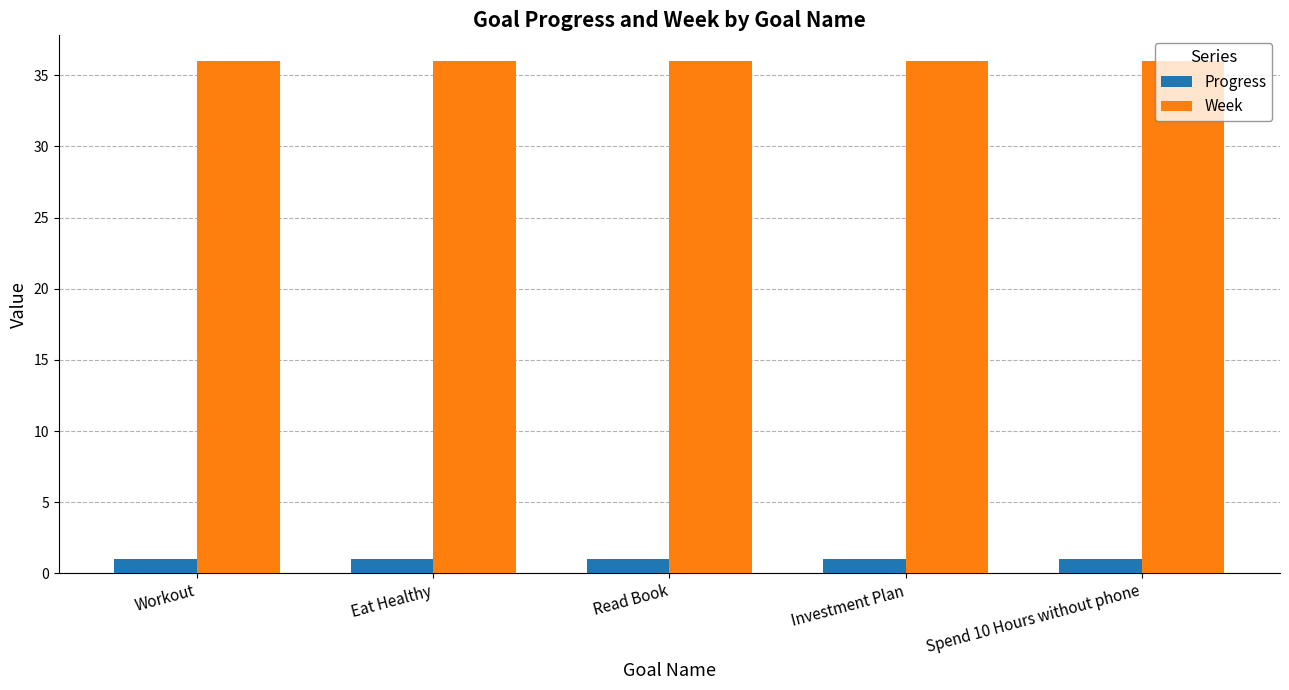

Rank the series by their average value, from highest to lowest.

Week, Progress